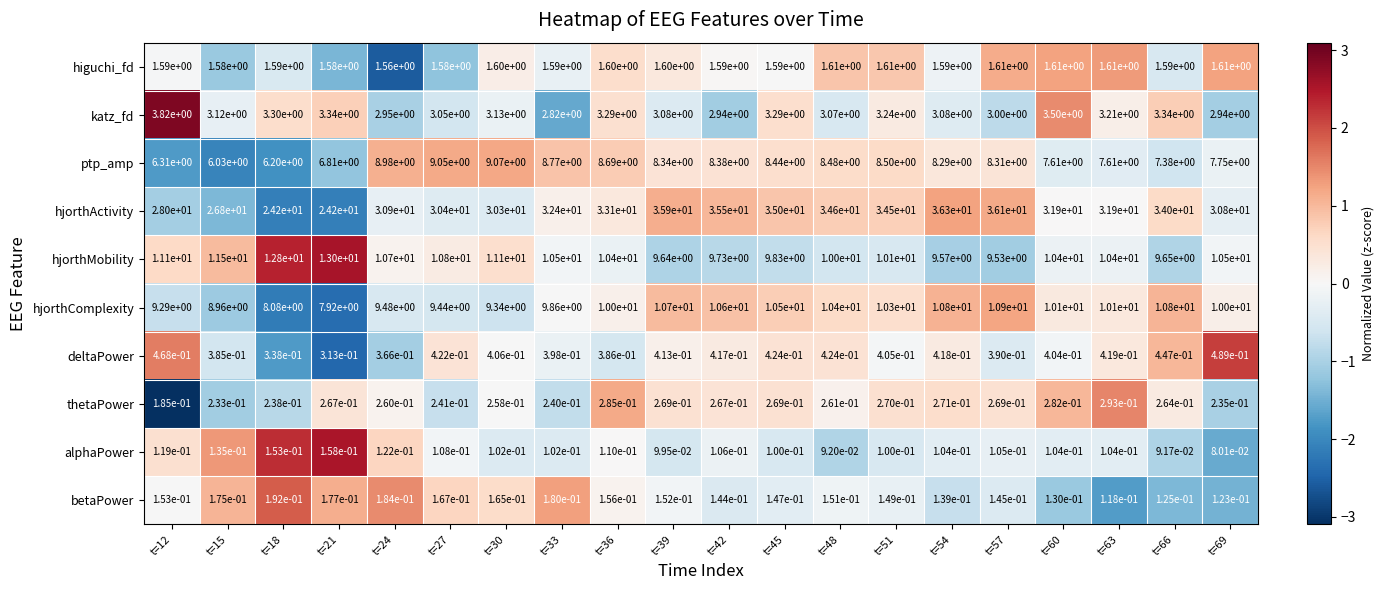

Which series has the largest range (max minus min)?

hjorthActivity